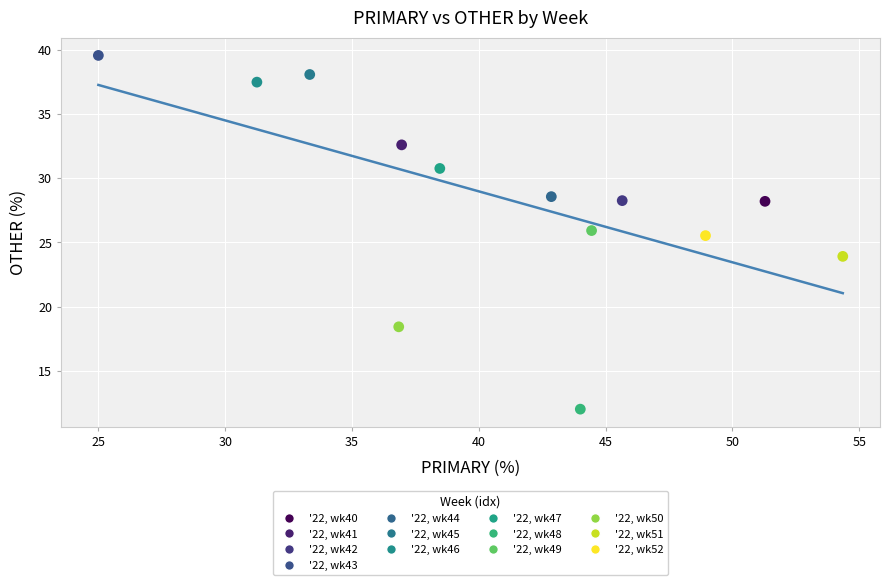

What are all the series names shown in the legend?

'22, wk40, '22, wk41, '22, wk42, '22, wk43, '22, wk44, '22, wk45, '22, wk46, '22, wk47, '22, wk48, '22, wk49, '22, wk50, '22, wk51, '22, wk52